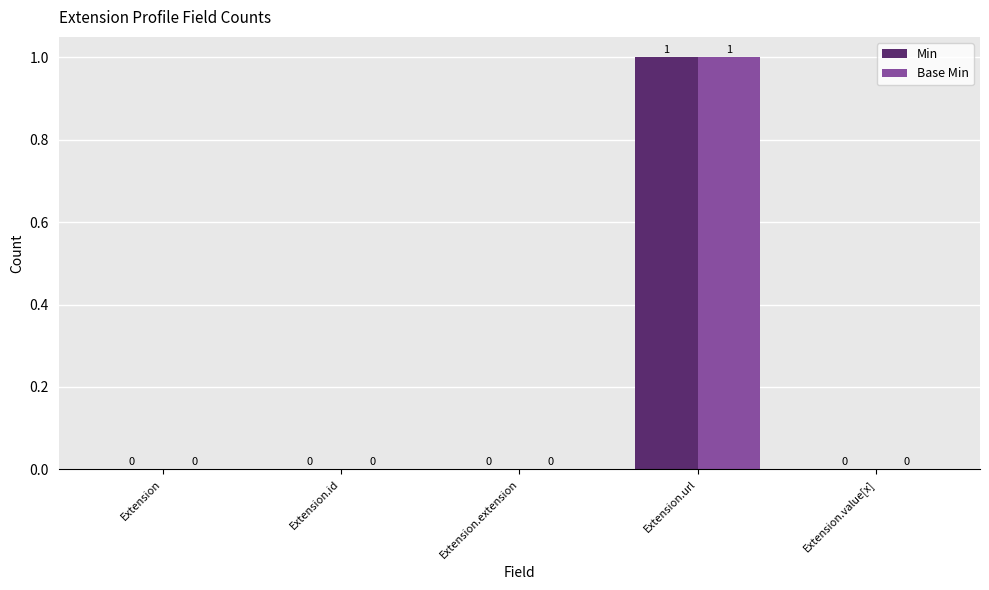

The Base Min series shows 0 at Extension. True or false?

True